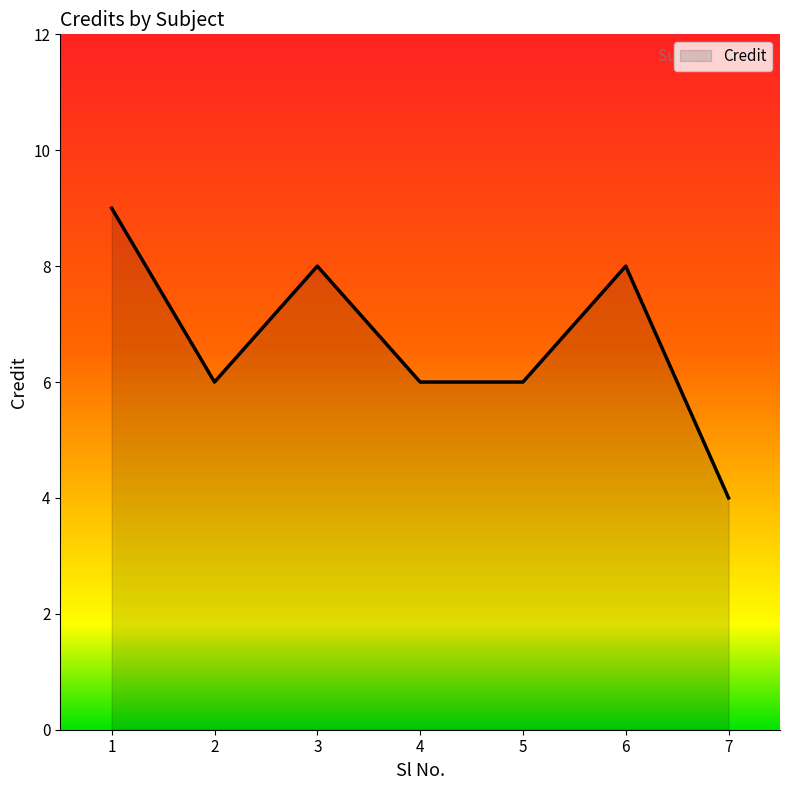

Count the number of data series in this chart.

1